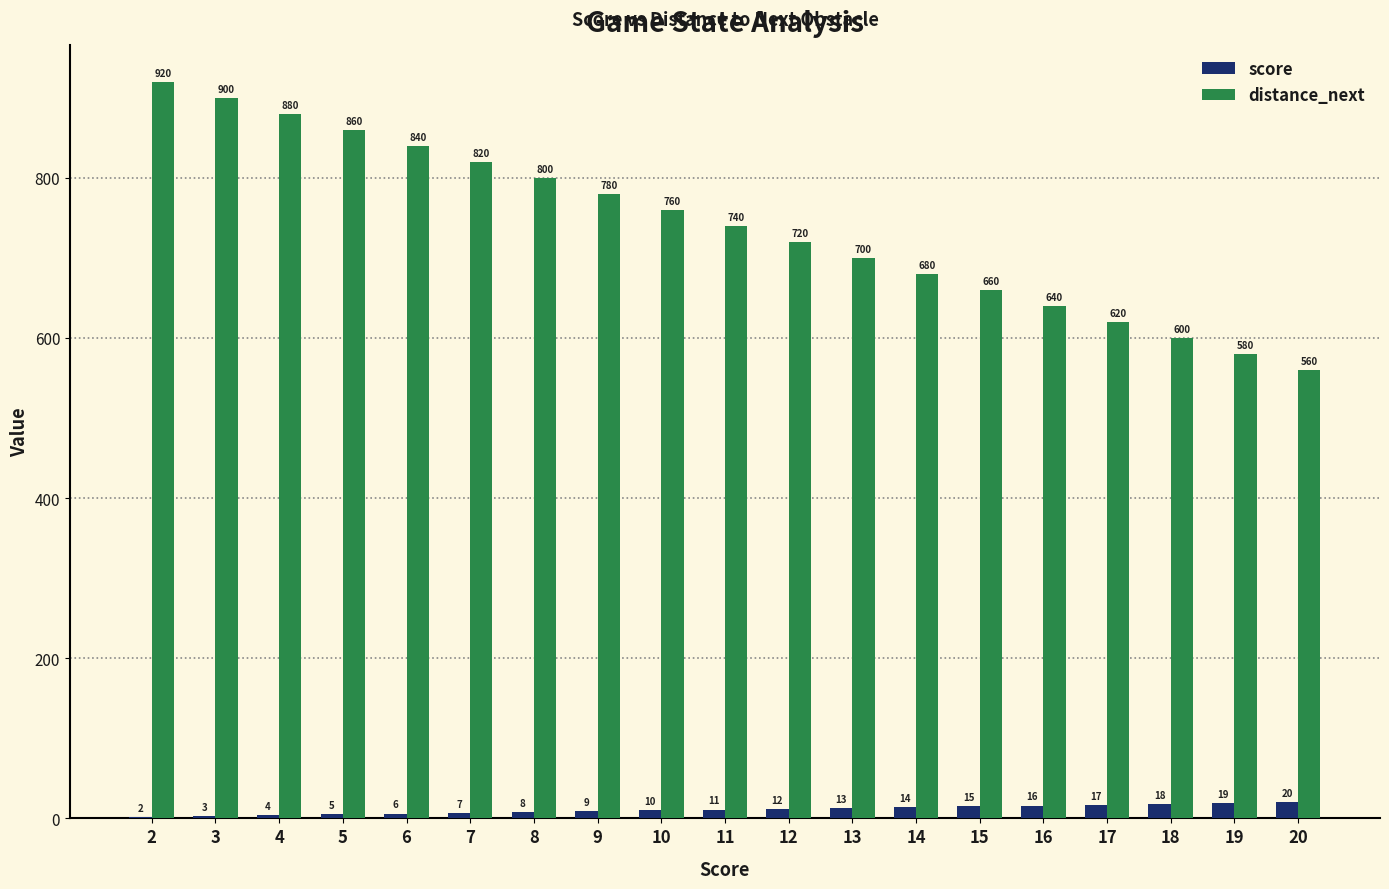

What is the average value of the distance_next series?

740